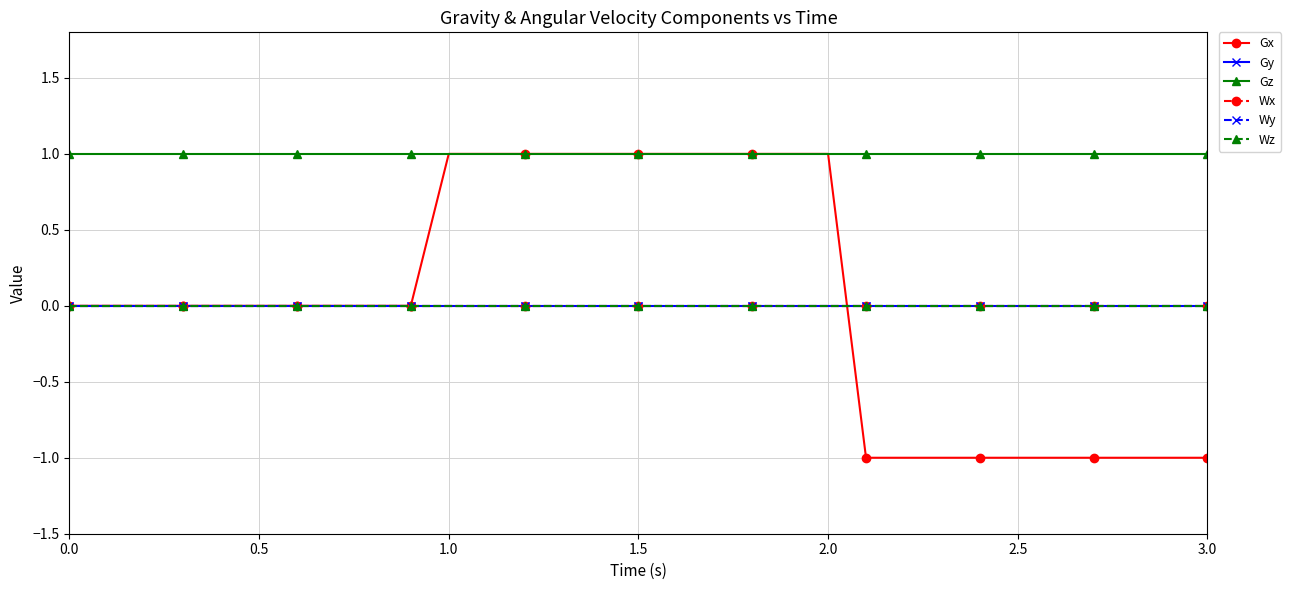

Which series has the largest total across all categories?

Gz